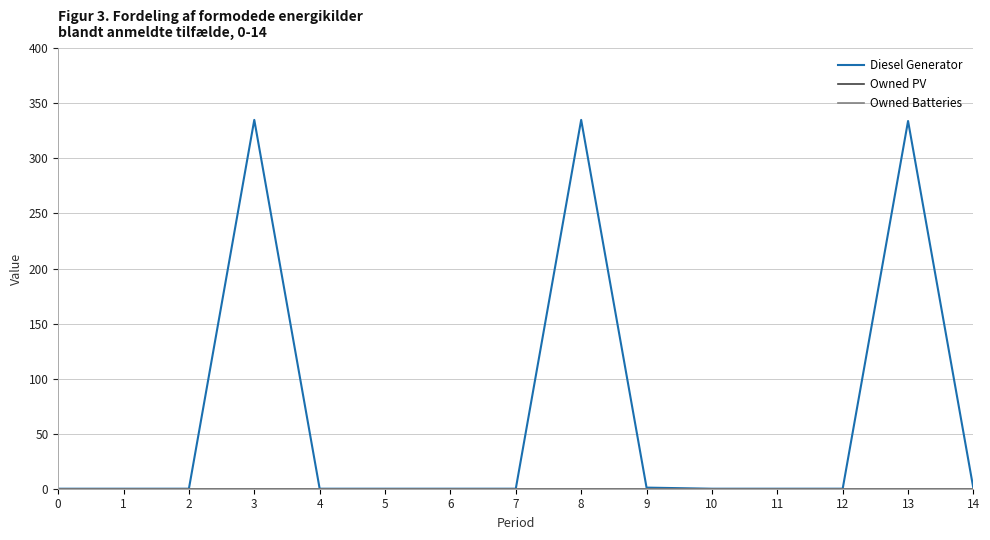

Is this an area chart (filled region under the line)?

No